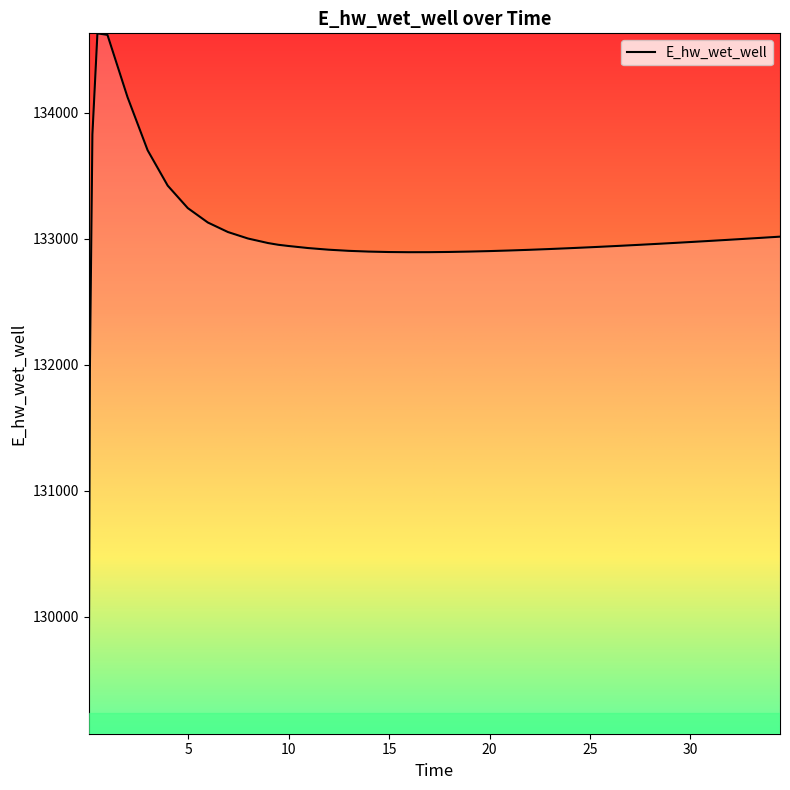

What is the minimum value shown in the chart?

129070.7